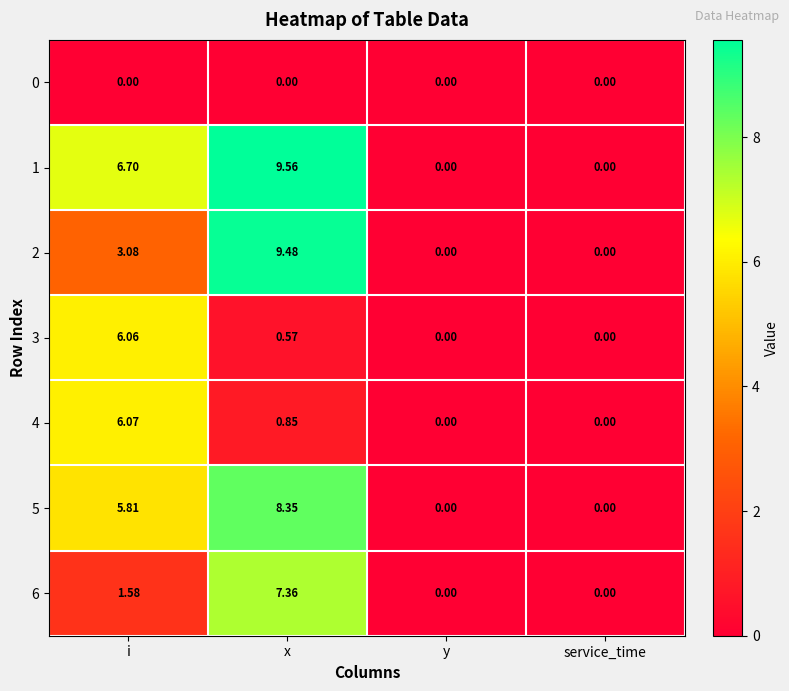

What is the maximum value shown in the chart?

9.6